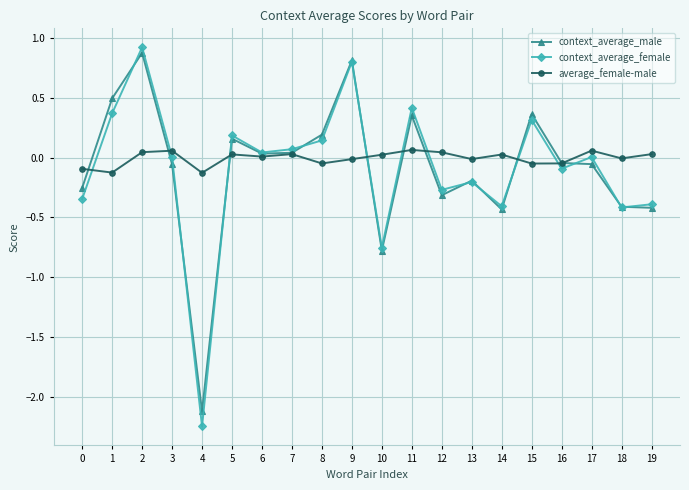

How many values in context_average_male are above zero?

9